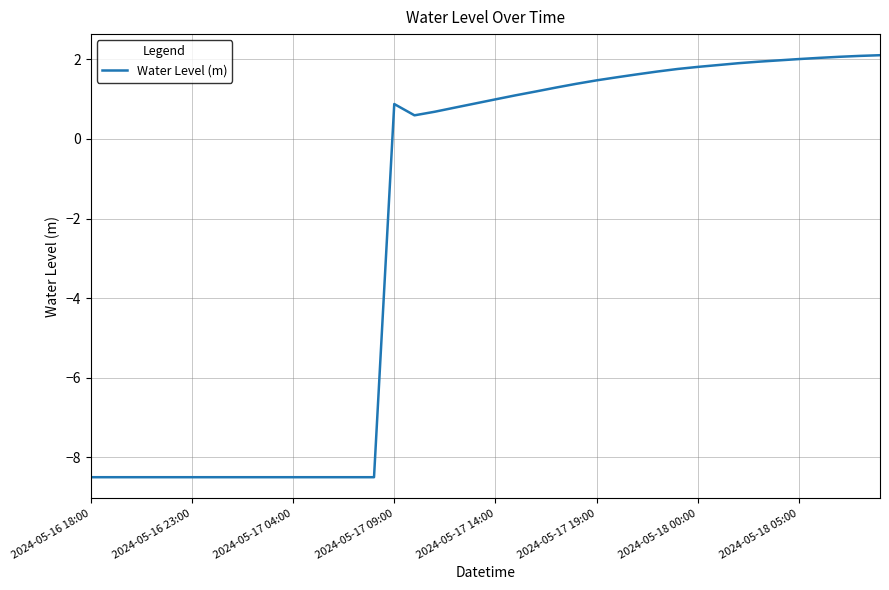

What is the difference between the maximum and minimum values?

10.6